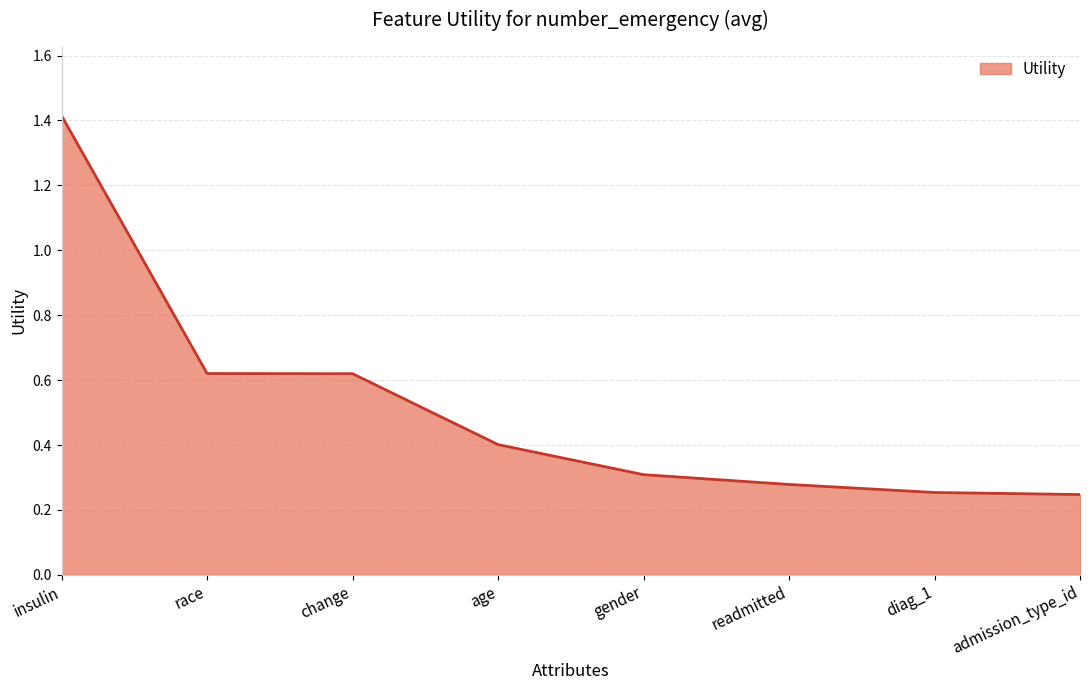

What is the average value?

0.5